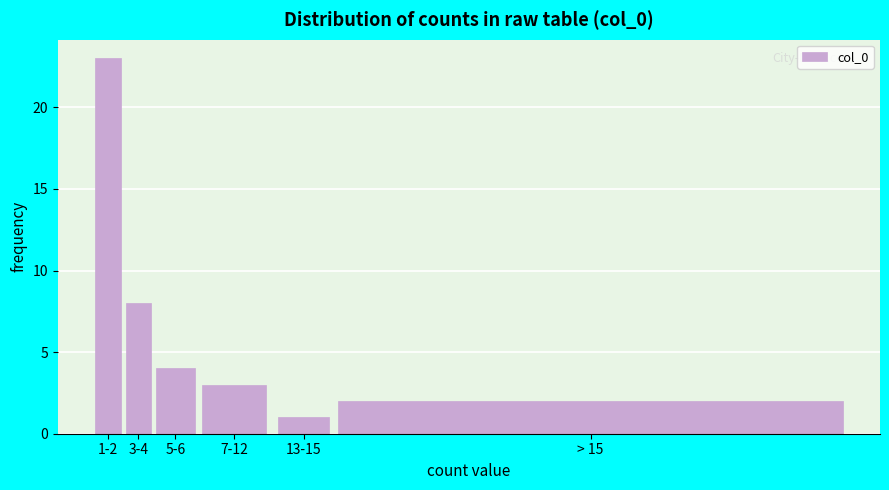

Reading left to right, transcribe all the data shown in this chart.

1-2=23	3-4=8	5-6=4	7-12=3	13-15=1	> 15=2